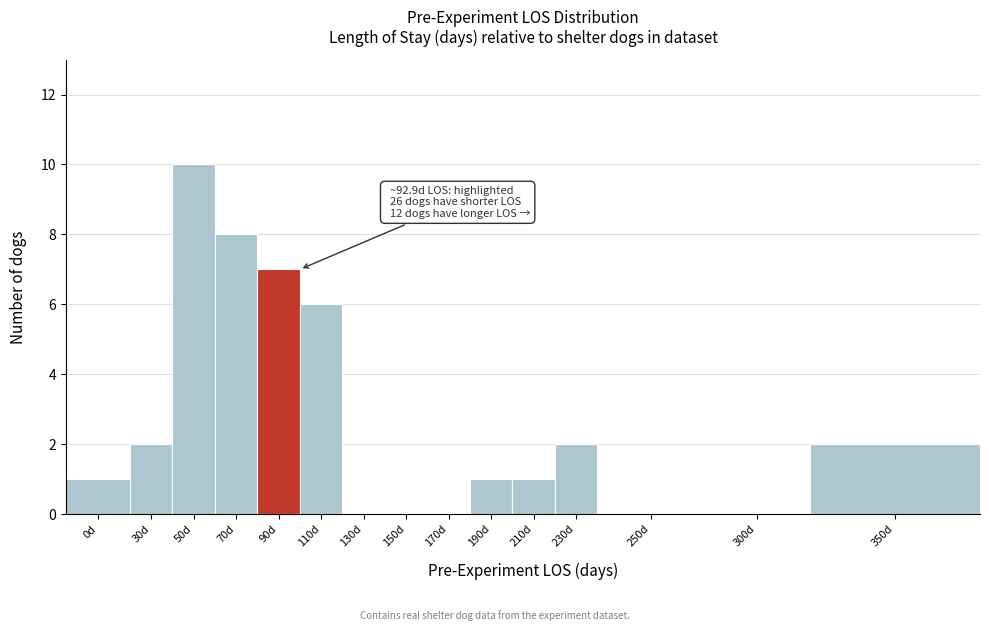

Reading right to left, transcribe all the data shown in this chart.

350d=2	300d=0	250d=0	230d=2	210d=1	190d=1	170d=0	150d=0	130d=0	110d=6	90d=7	70d=8	50d=10	30d=2	0d=1